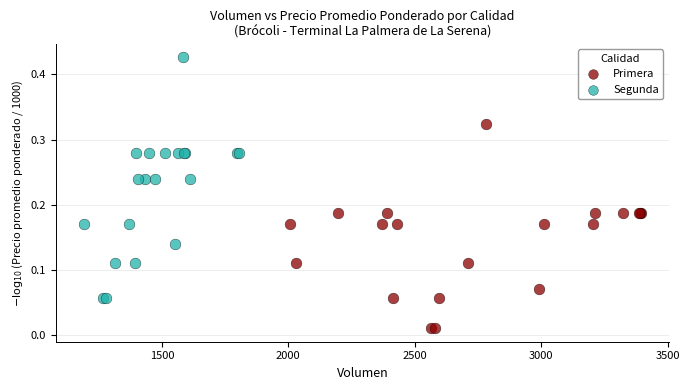

Which series reaches the maximum Y coordinate?

Segunda